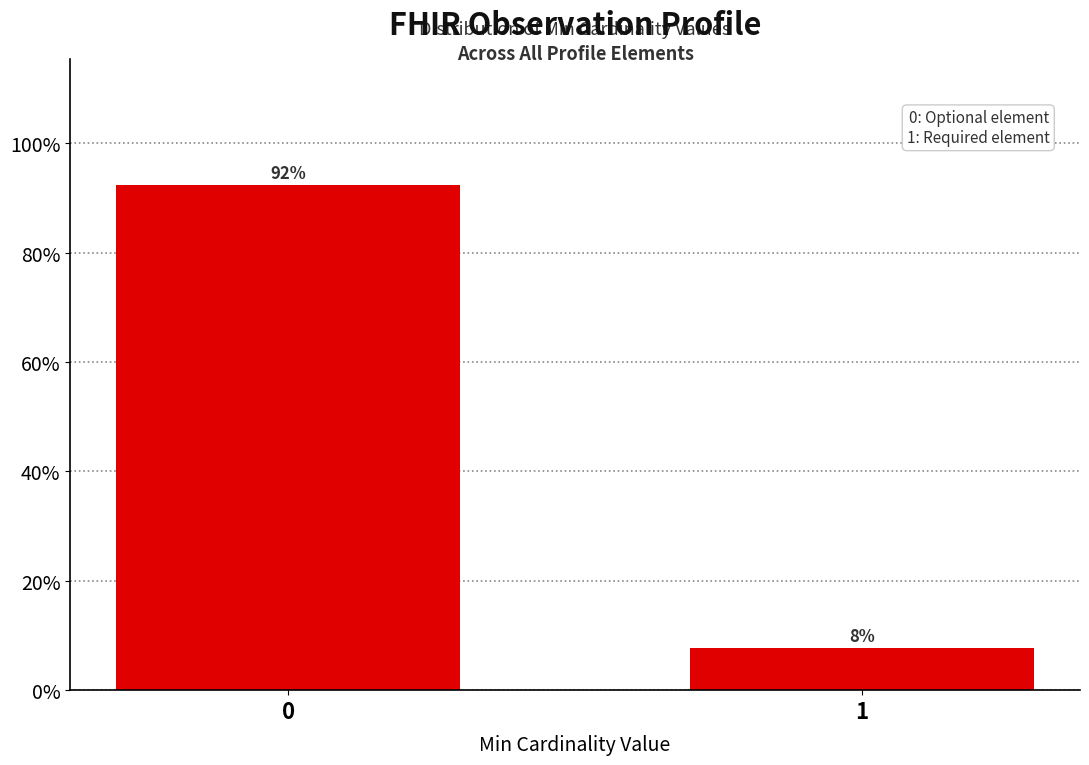

What is the sum of the values at 0 and 1?

100.0